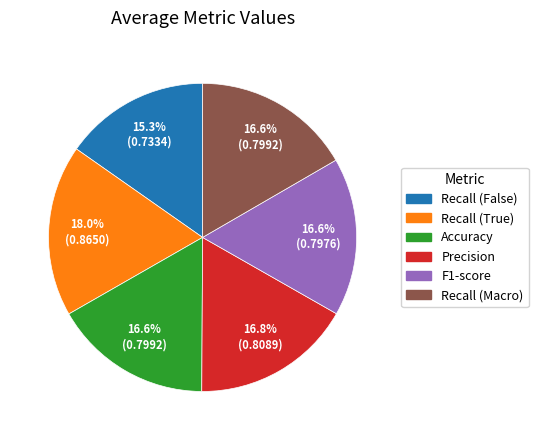

Which has a higher value, Accuracy or Recall (False)?

Accuracy